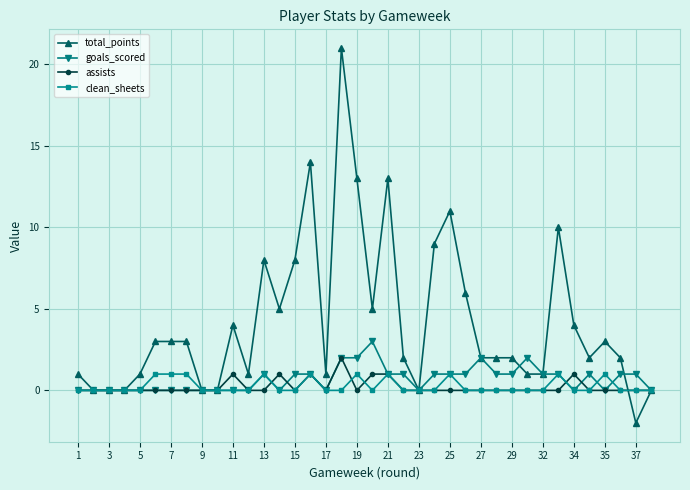

Which series has the widest spread of values?

total_points